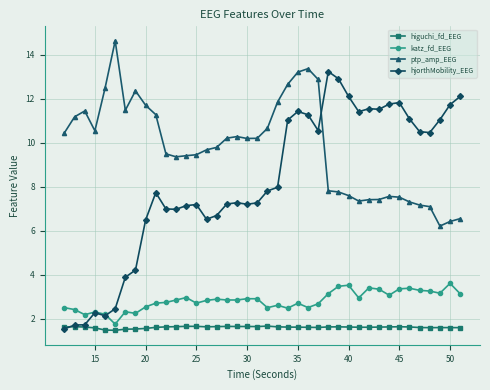

What is the smallest value displayed?

1.5